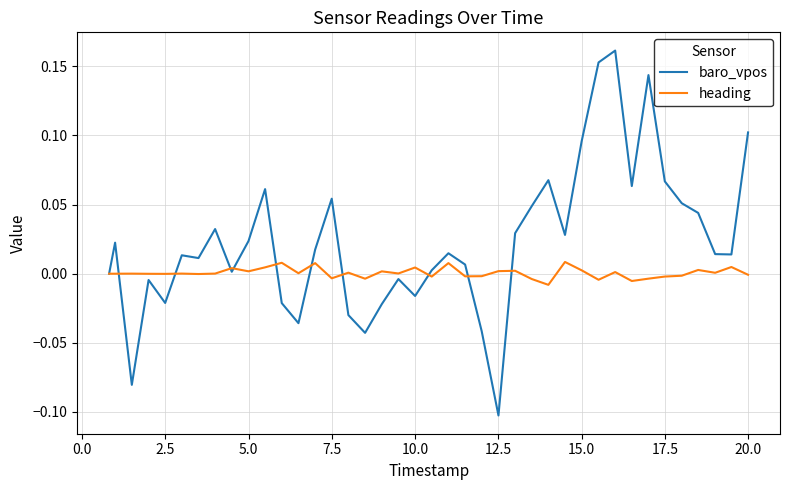

List the series in order of their overall mean, lowest first.

heading, baro_vpos